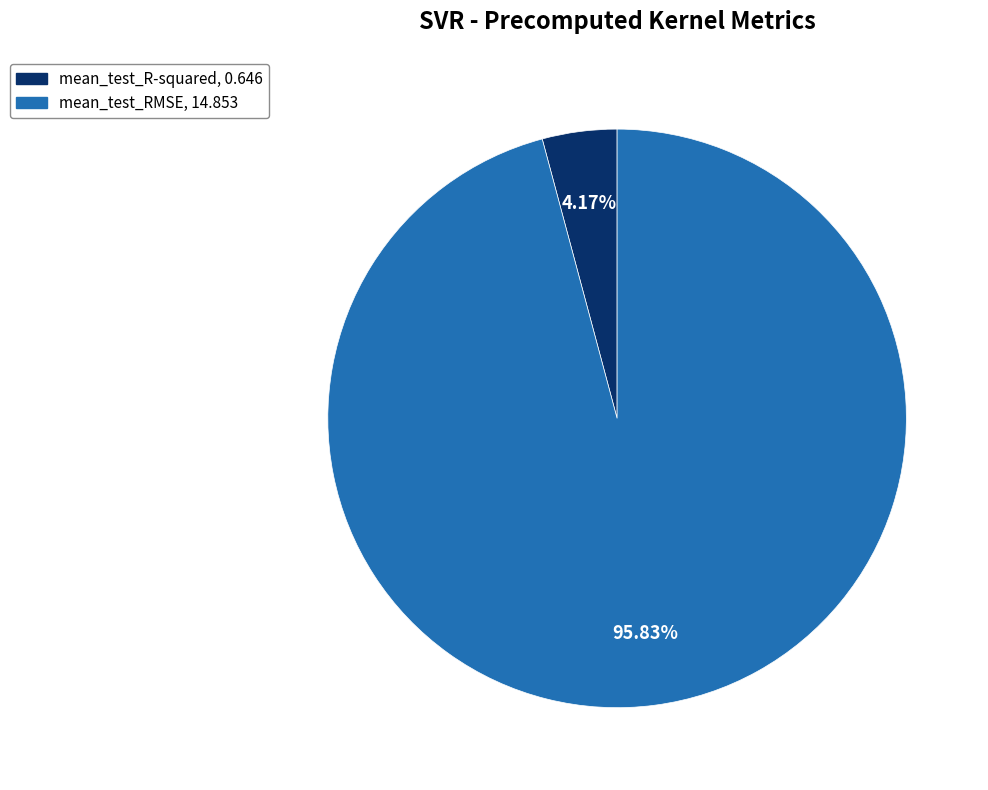

The mean_test_RMSE slice represents 91% of the pie. True or false?

False